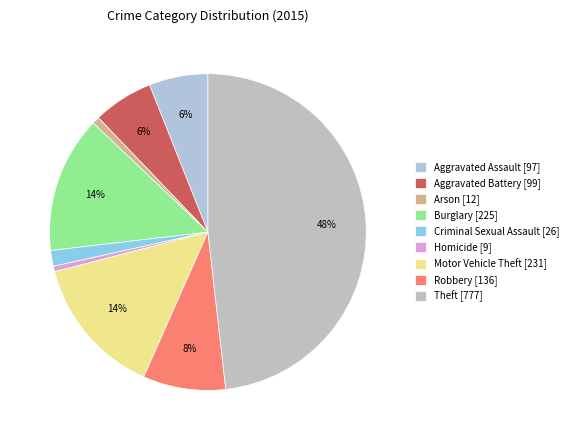

What is the change in value from Burglary [225] to Criminal Sexual Assault [26]?

-199